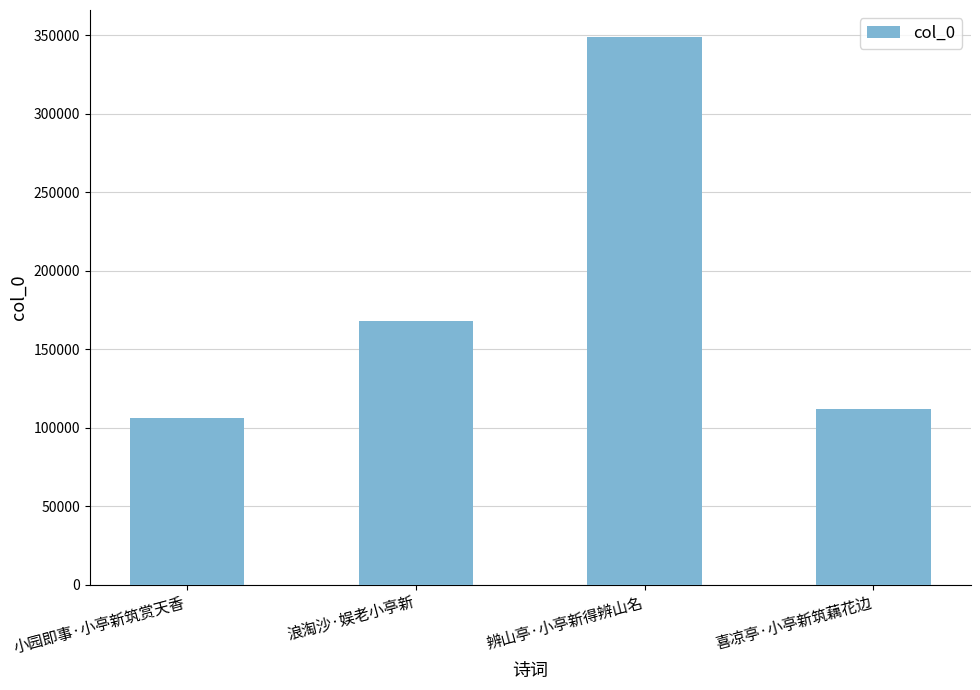

How many data points does each series have?

4